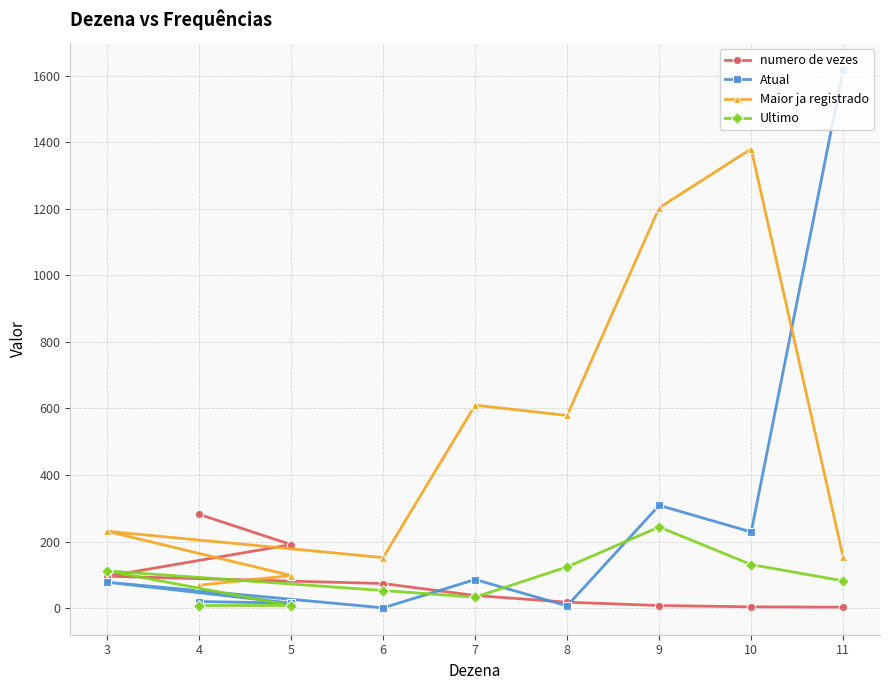

Rank the series at 7 from lowest to highest value.

Ultimo, numero de vezes, Atual, Maior ja registrado